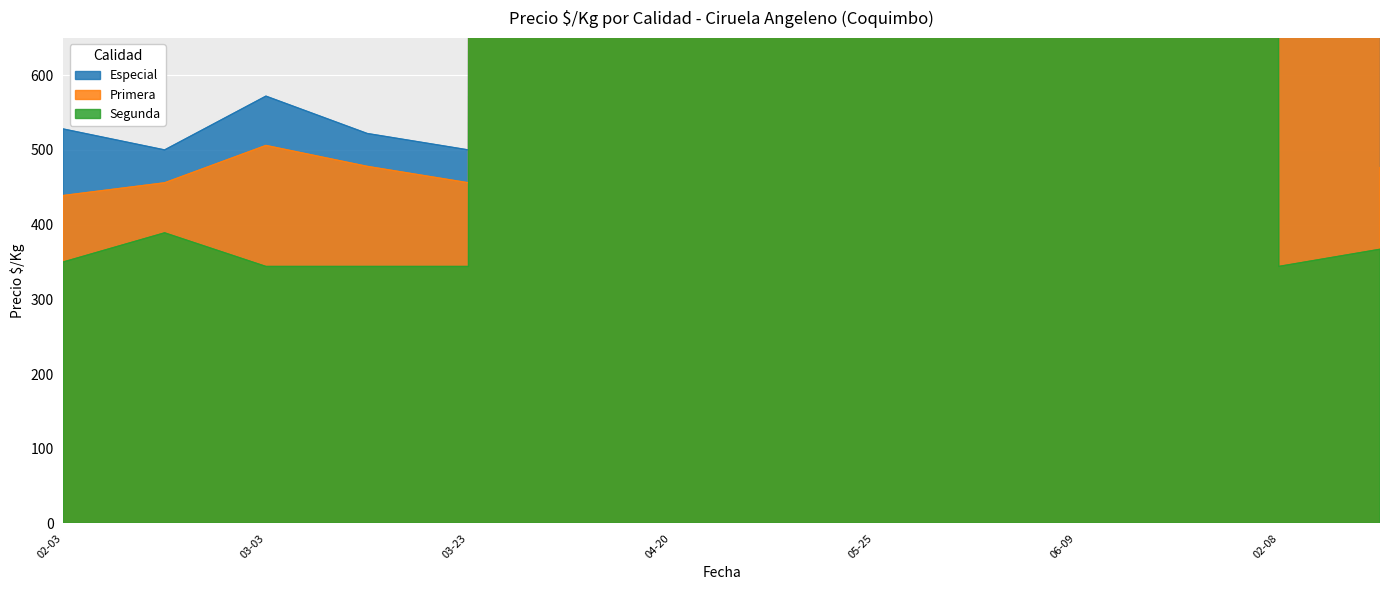

In Especial, how many points are lower than both neighbors (excluding endpoints)?

5